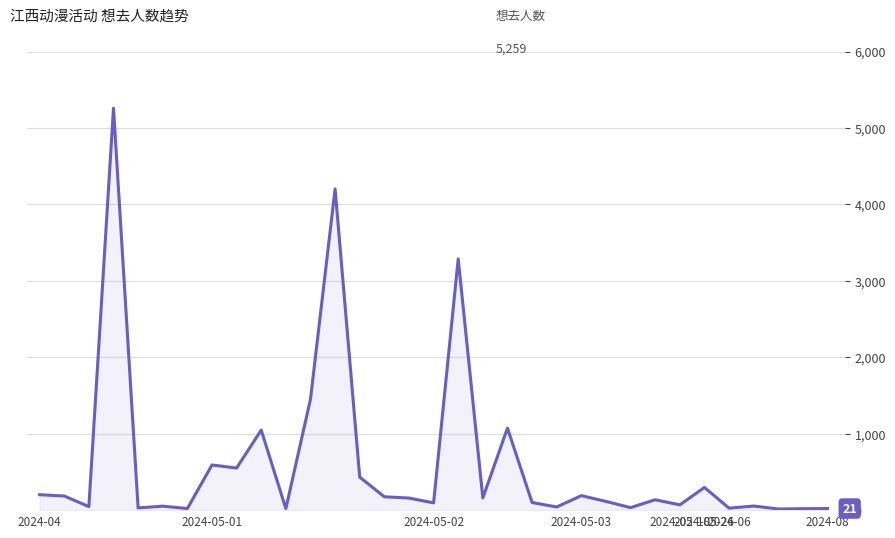

What is the sum of all values?

20150